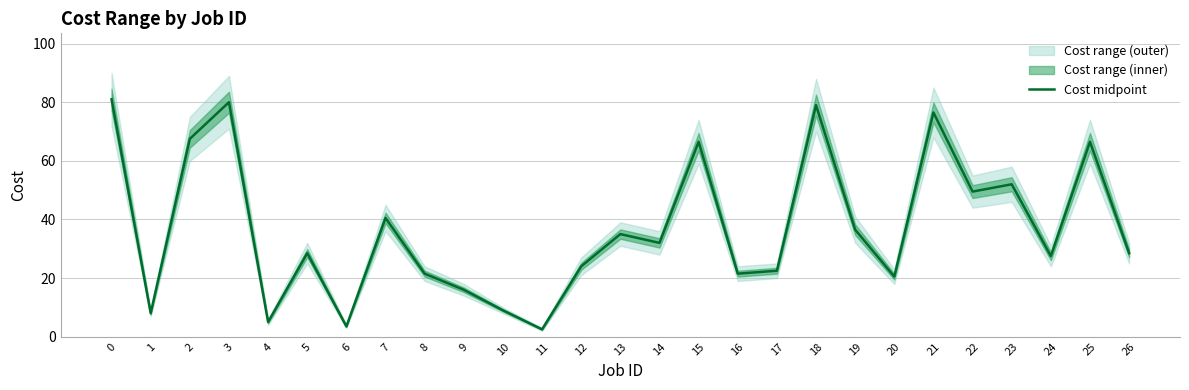

How many values are below 28?

12